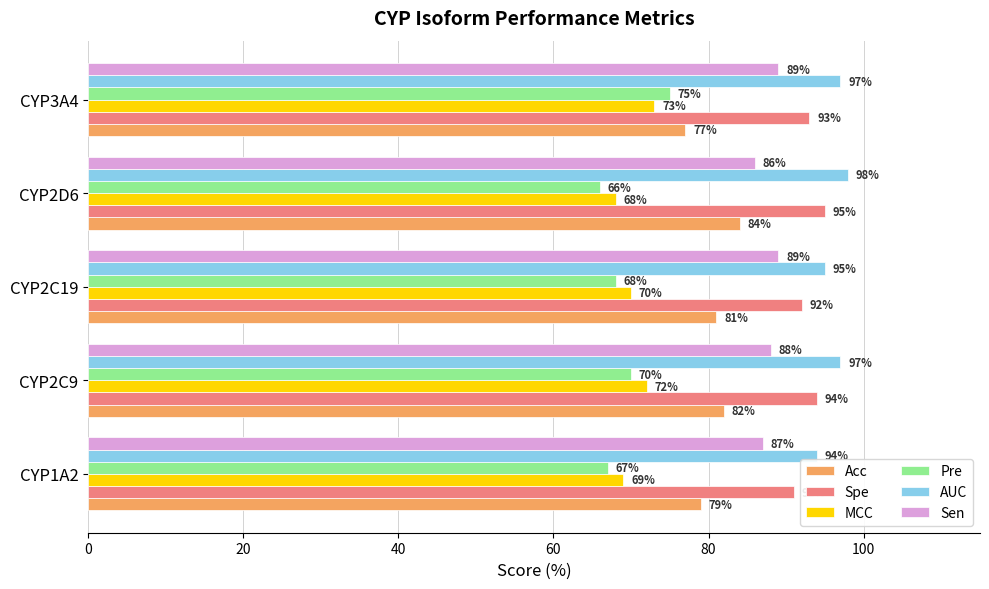

What is the difference between the maximum and second lowest values in the Pre series?

8